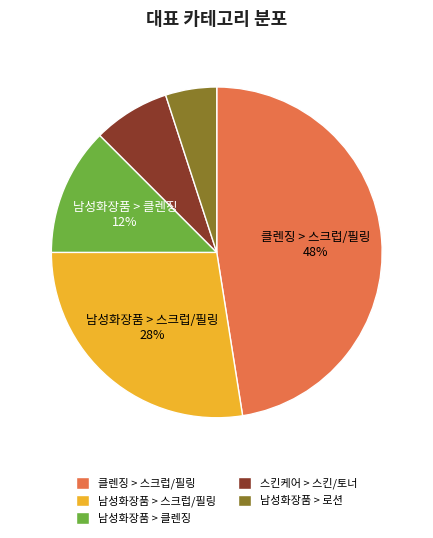

To the nearest percent, what percentage of the pie is 스킨케어 > 스킨/토너?

8%